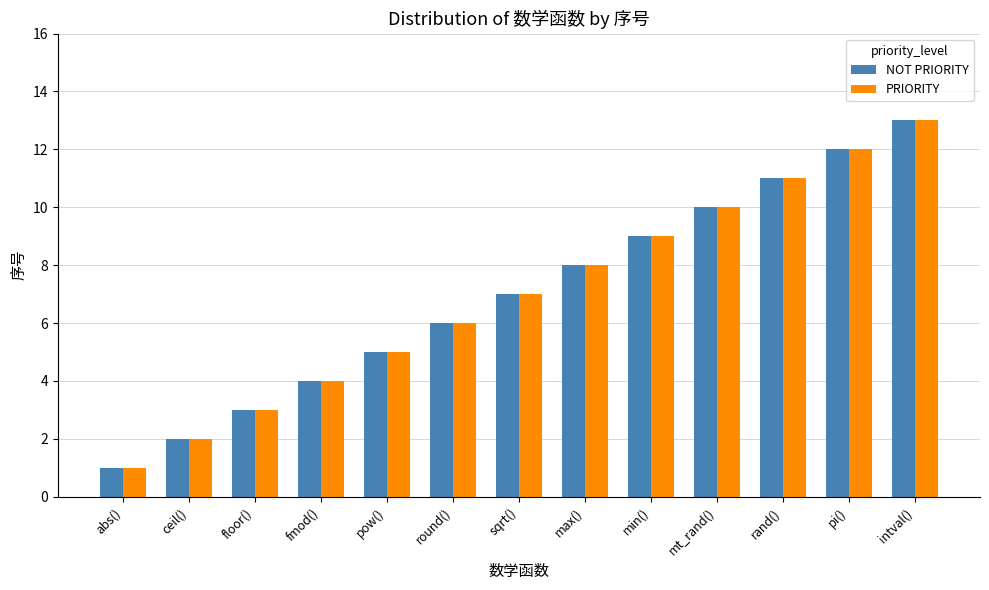

What is the average value of the PRIORITY series?

7